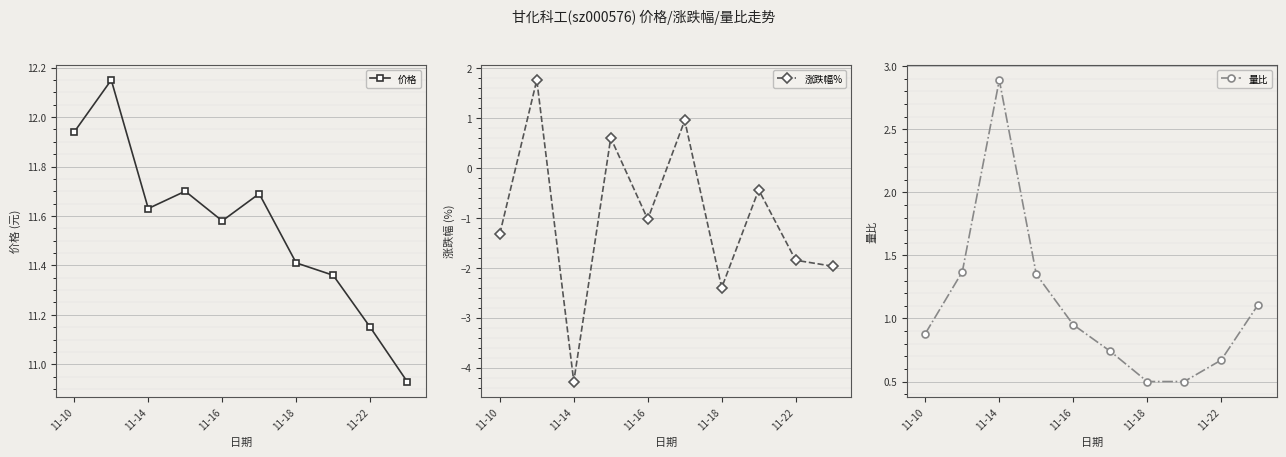

The 价格 series shows 11.4 at 11-18. True or false?

True